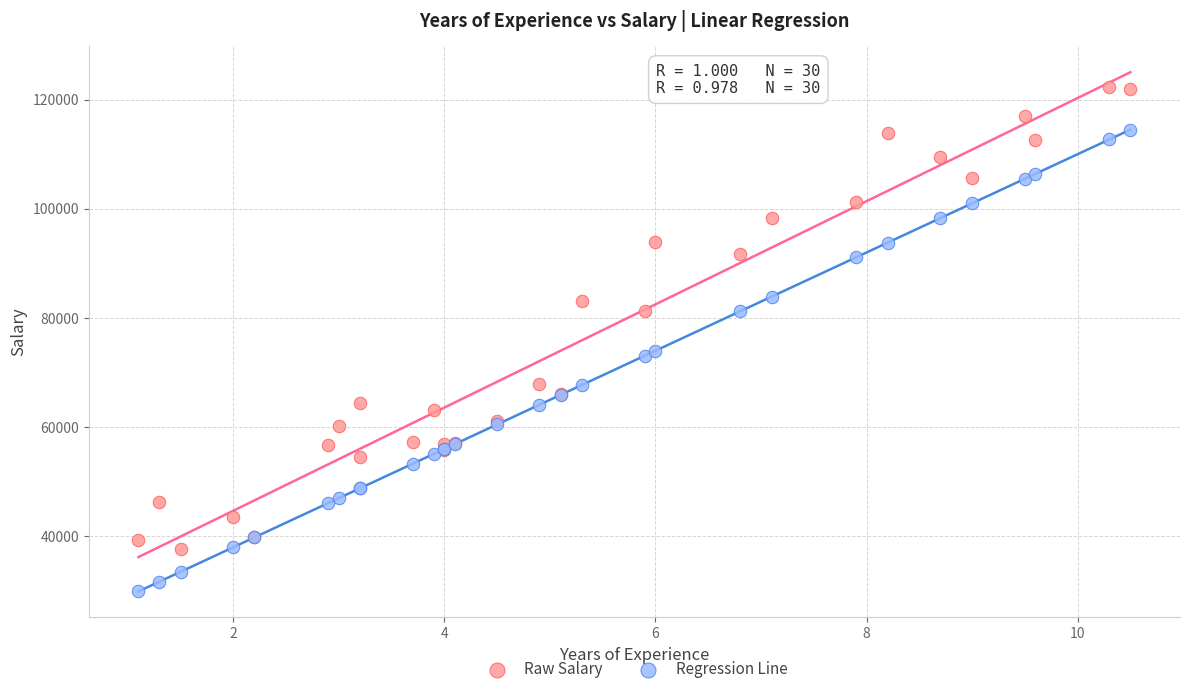

Which series contains the highest Y value?

Raw Salary